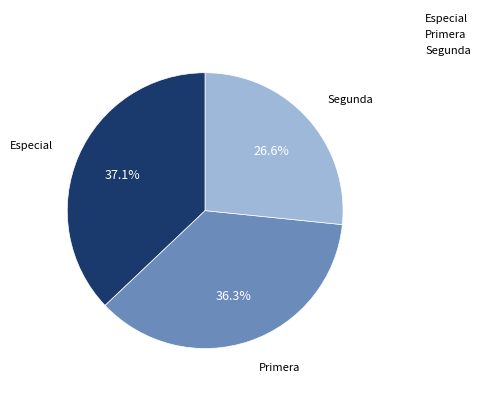

Rank the categories by value from lowest to highest.

Segunda, Primera, Especial